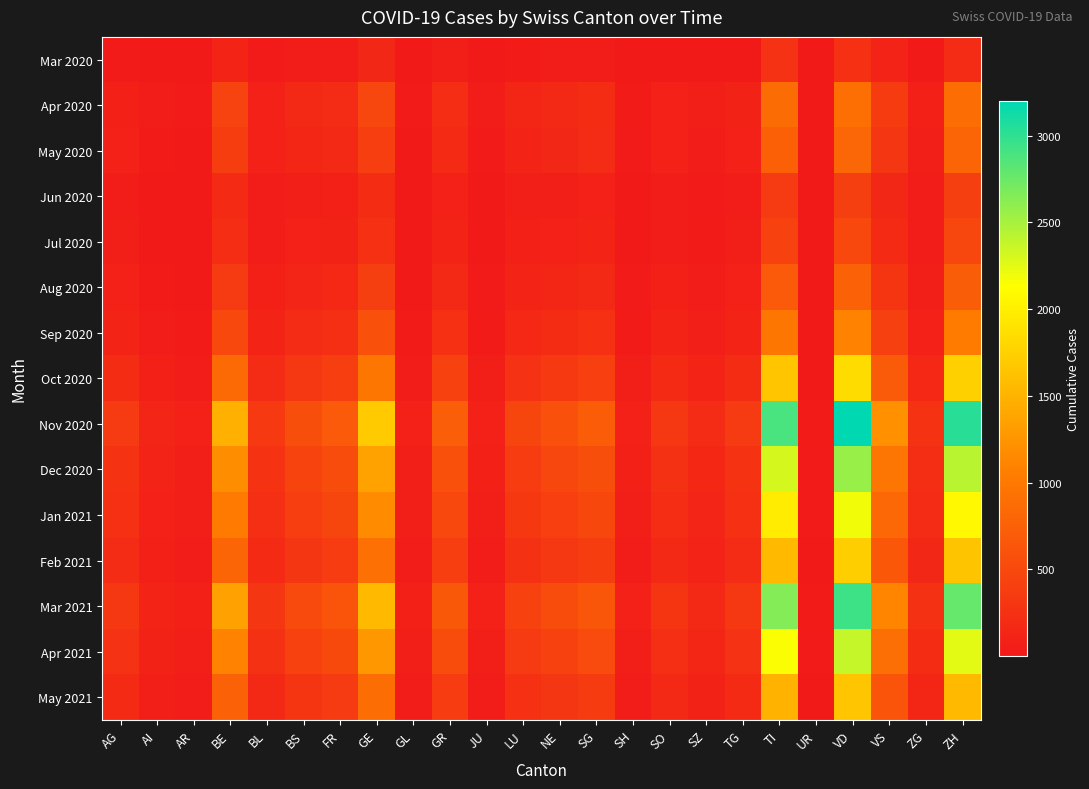

How many series are shown in this chart?

15